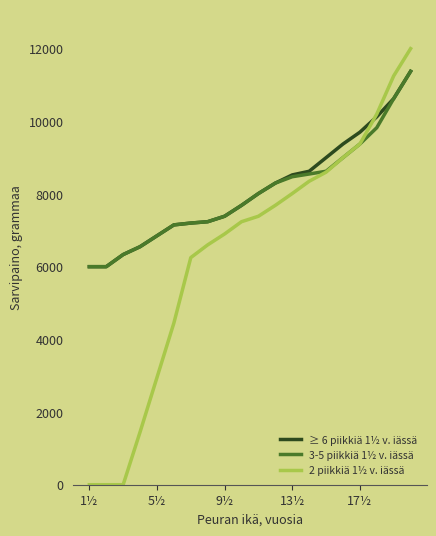

Does the chart display data point markers on the line(s)?

No